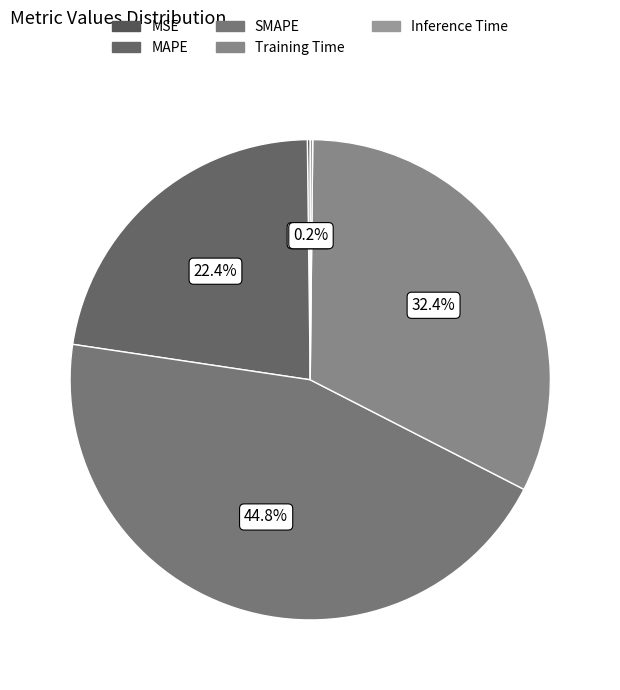

Which category has the smallest portion of the pie?

Inference Time